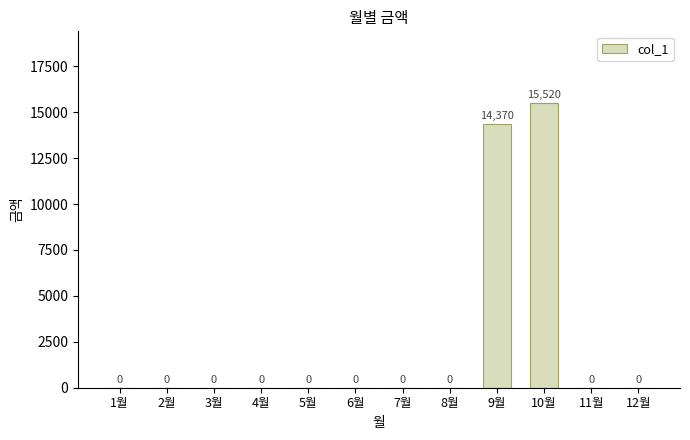

Reading left to right, list all the values displayed in this chart.

0	0	0	0	0	0	0	0	14370	15520	0	0